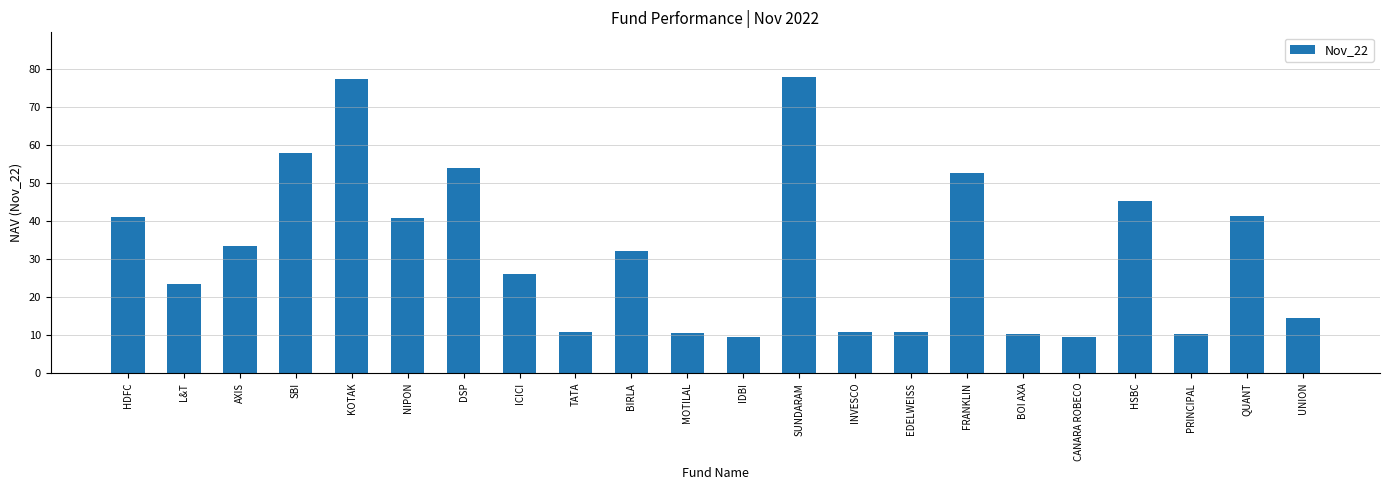

What is the smallest value displayed?

9.4